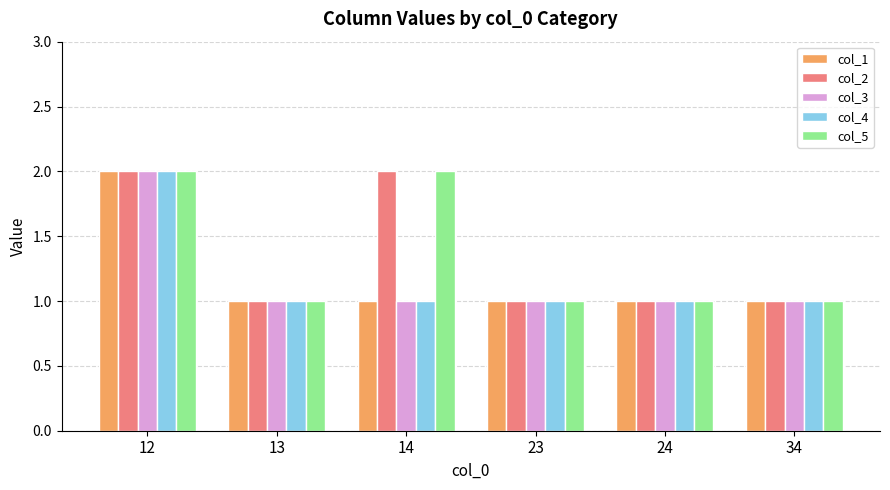

Is the value of col_3 at 34 greater than the value of col_4 at 12?

No